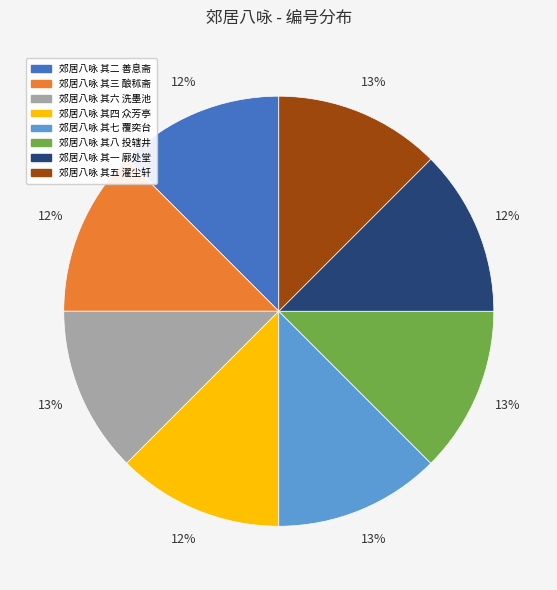

Is there any slice that represents more than half of the pie?

No